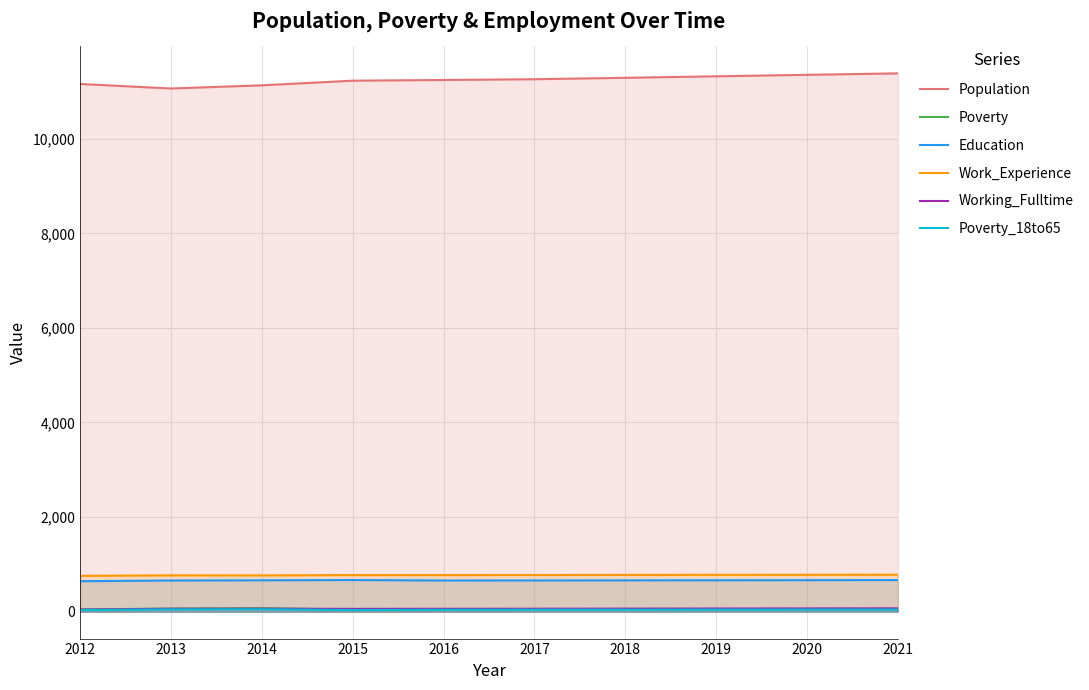

Is the value of Population at 2013 greater than the value of Work_Experience at 2013?

Yes